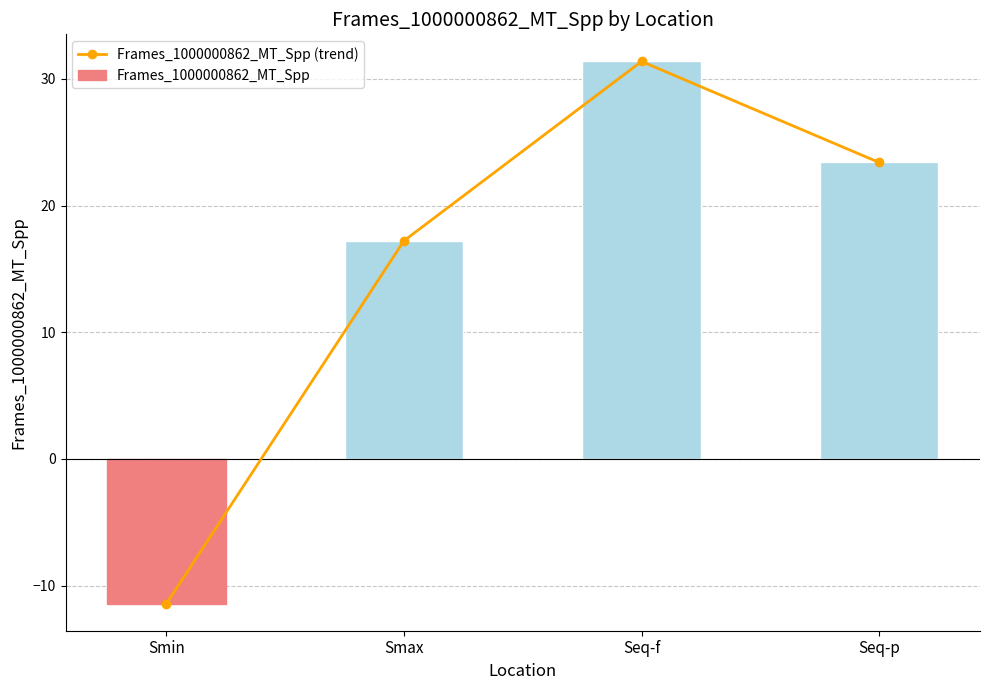

Does the chart contain stacked bars?

No